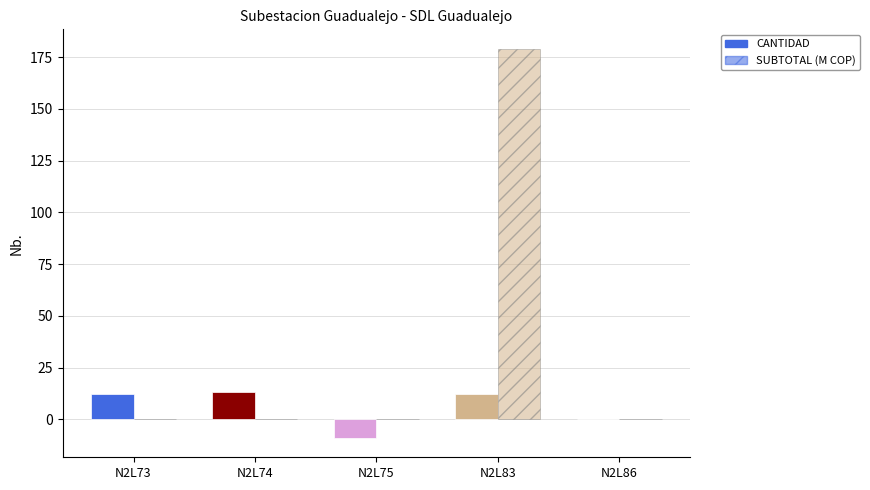

Does the chart contain stacked bars?

No